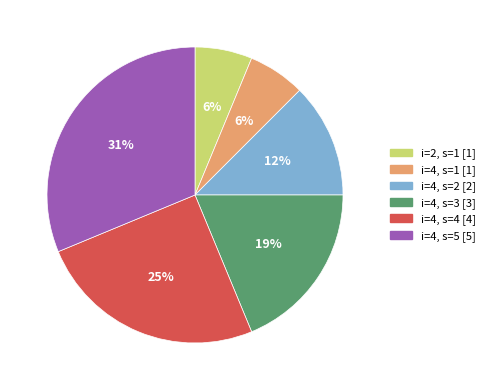

Does i=2, s=1 [1] represent more than half of the total?

No